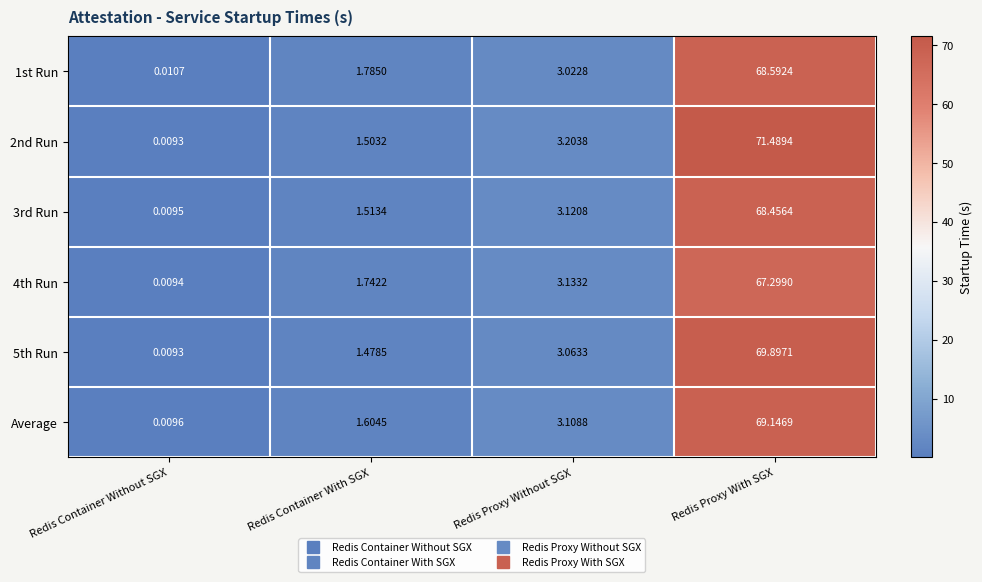

What is the spread (max minus min) of values at Redis Container With SGX?

0.3